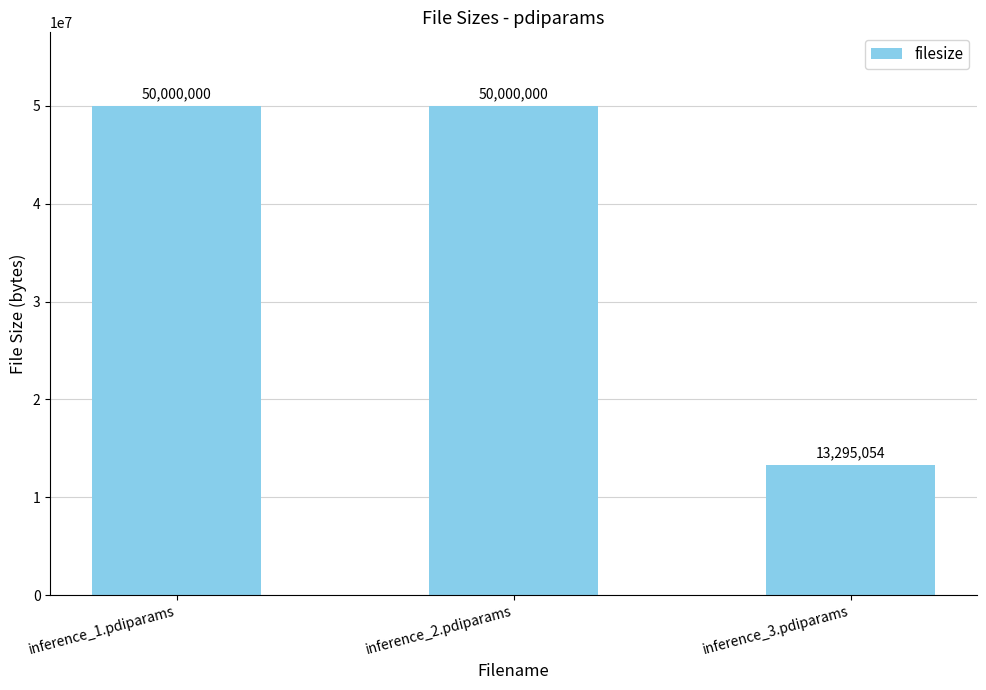

What is the ratio of the value at inference_2.pdiparams to the value at inference_3.pdiparams?

3.8